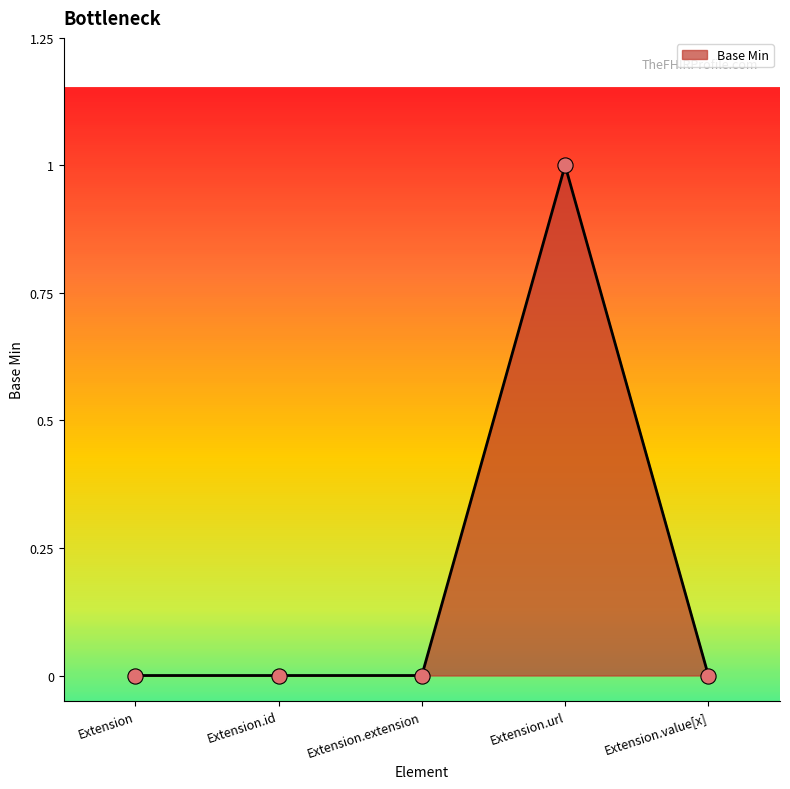

Between Extension.url and Extension, which is larger?

Extension.url